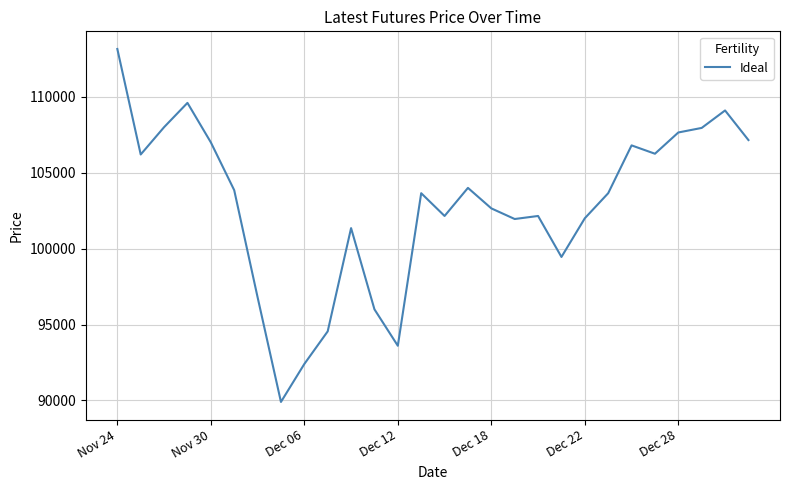

What is the maximum value shown in the chart?

113150